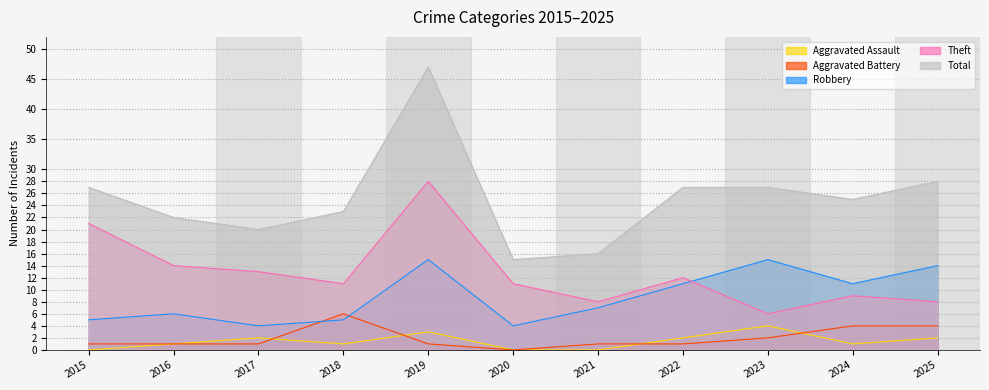

What is the difference between the maximum and minimum values in the Robbery series?

11